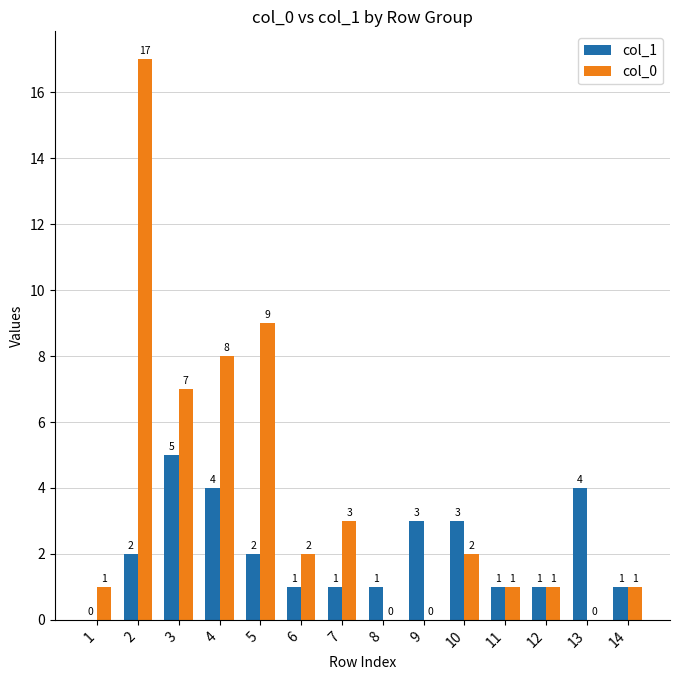

The value of col_1 at 9 is 1. True or false?

False